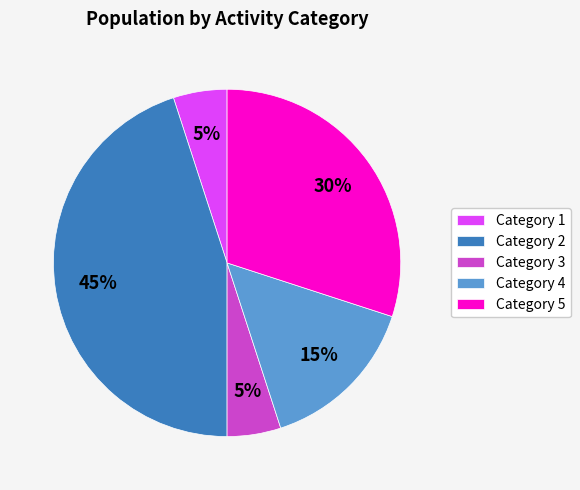

True or false: Category 1 accounts for 5% of the total.

True